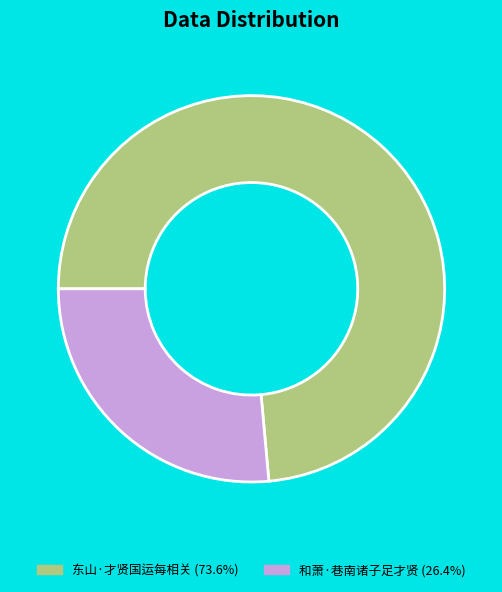

Is the sum of 东山·才贤国运每相关 (73.6%) and 和萧·巷南诸子足才贤 (26.4%) greater than half?

Yes